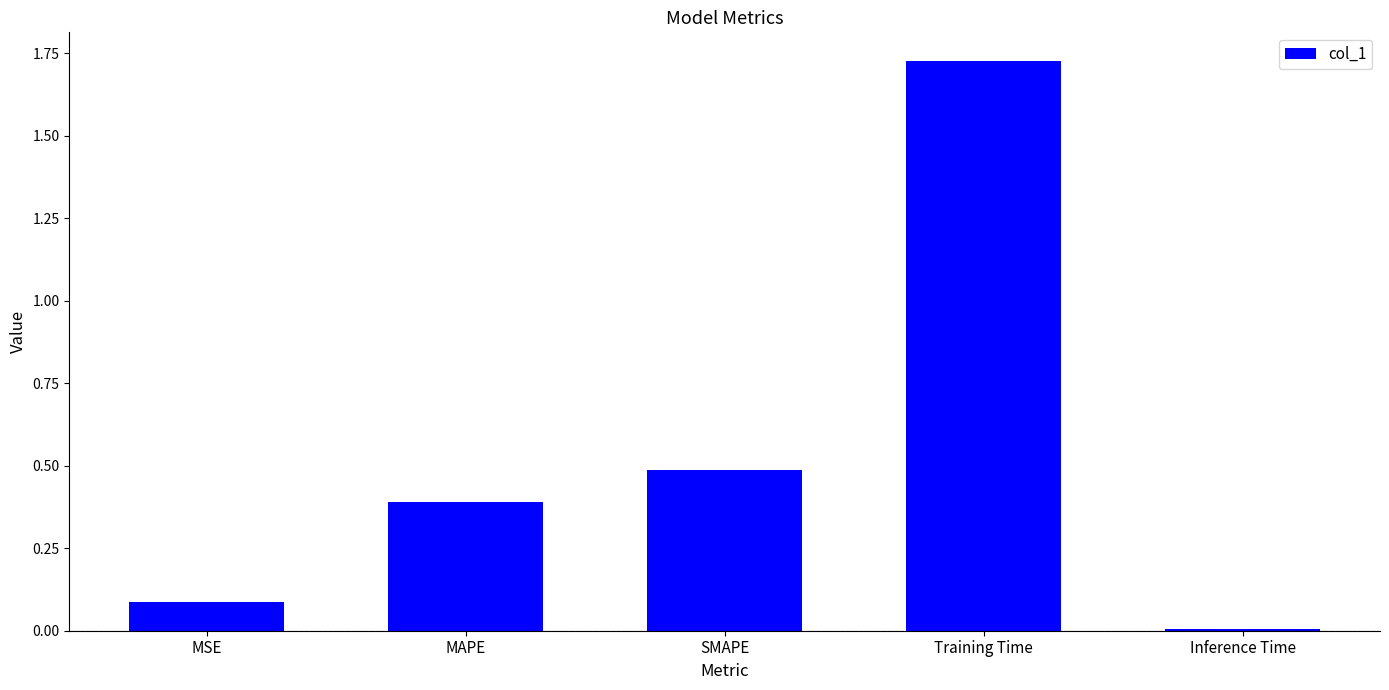

Rank the categories by value from lowest to highest.

Inference Time, MSE, MAPE, SMAPE, Training Time